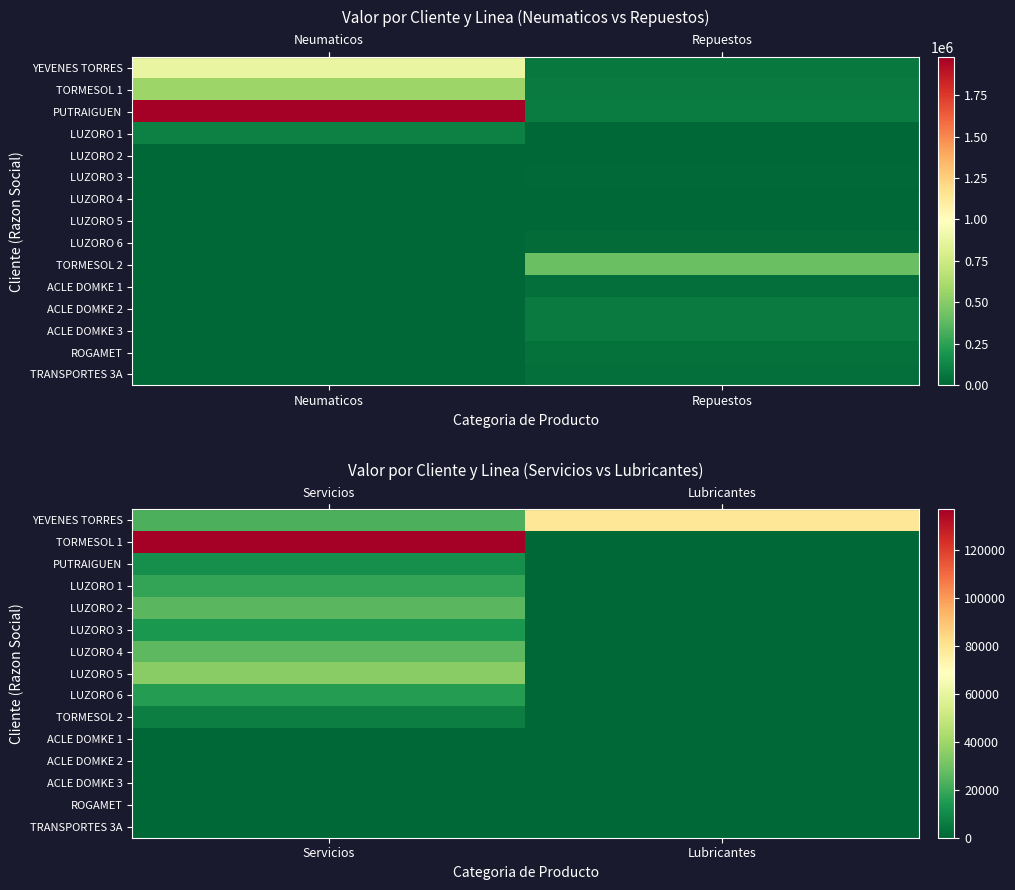

Which category has the highest value across all series?

Neumaticos